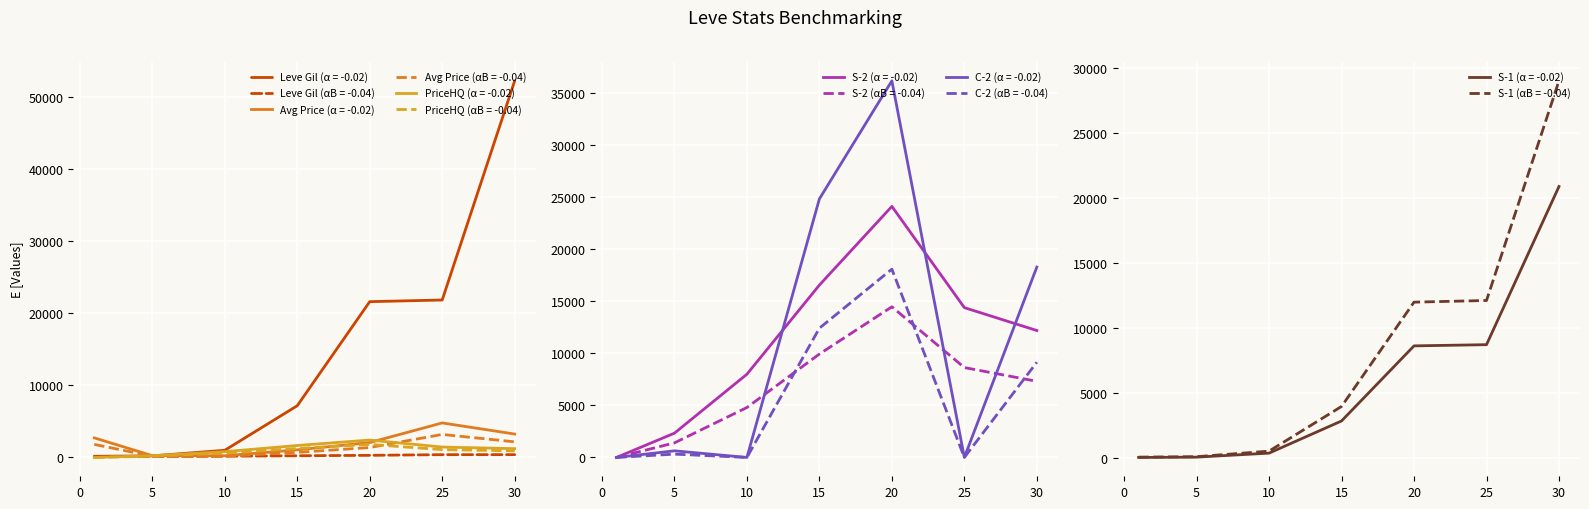

The value of Leve Gil (α = -0.02) at 20 is 21600.0. True or false?

True